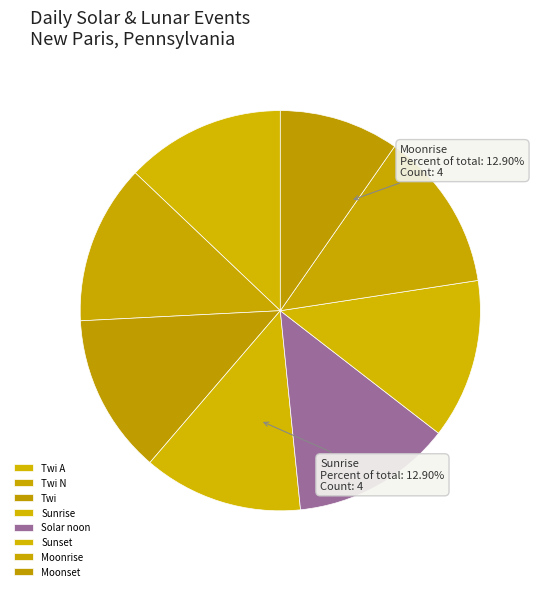

Count the number of slices in the pie.

8